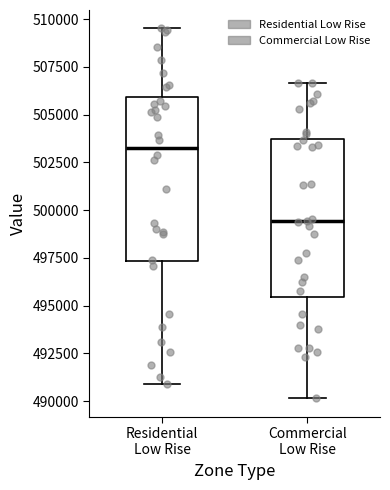

Reading left to right, read every box against the y-axis: the position of its median line, the range the box covers, and the ends of its whiskers. The values are not printed on the chart, so give them approximately, as read against the axis.

Residential Low Rise: median 503500, box 497500 to 506000, whiskers 491000 to 509500
Commercial Low Rise: median 499500, box 495500 to 503500, whiskers 490000 to 506500